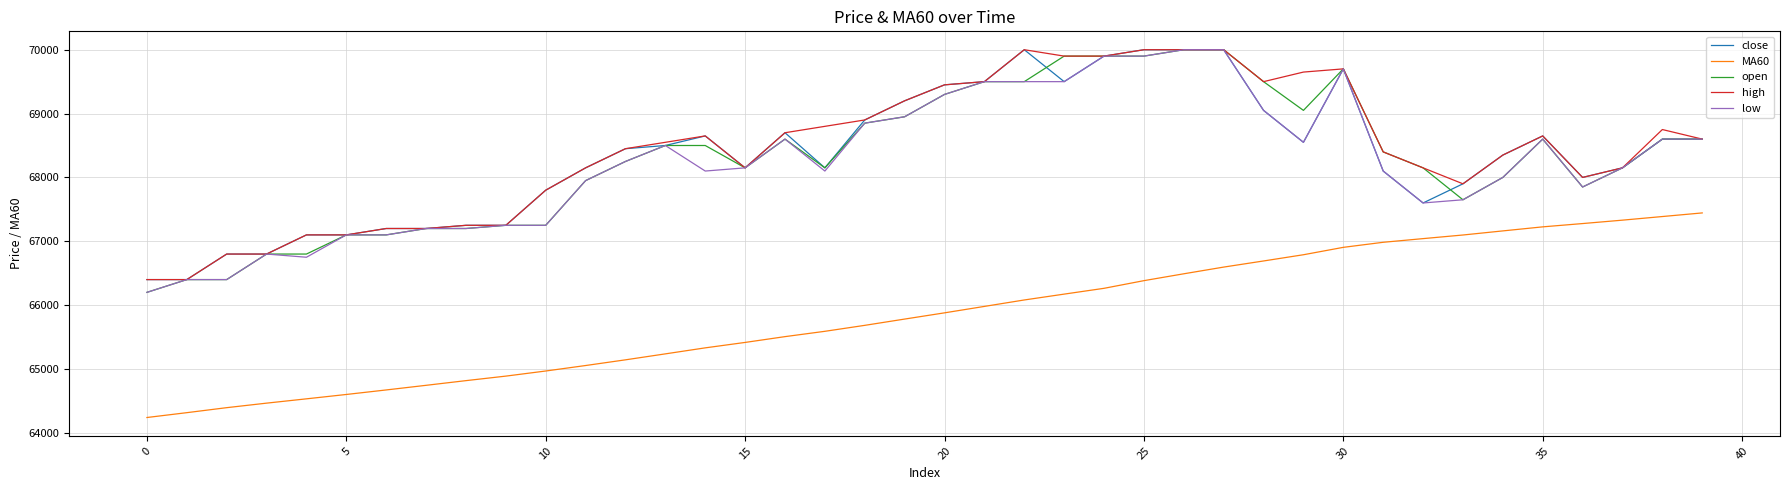

How many series are shown in this chart?

5